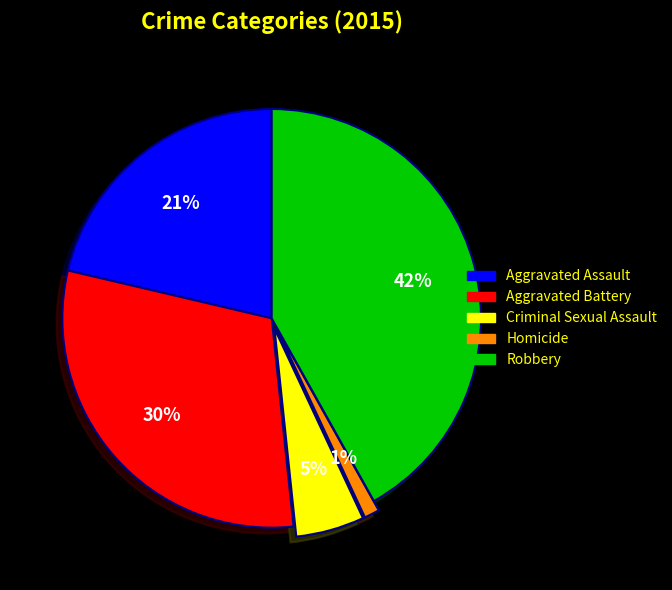

The Robbery slice represents 53% of the pie. True or false?

False